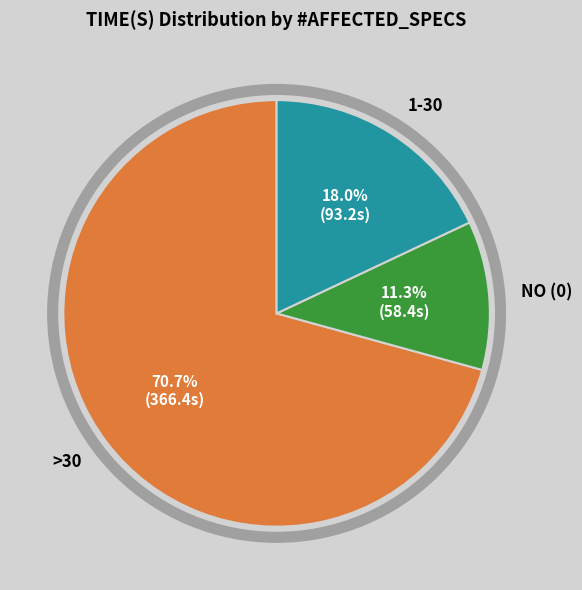

How many segments does this pie chart have?

3